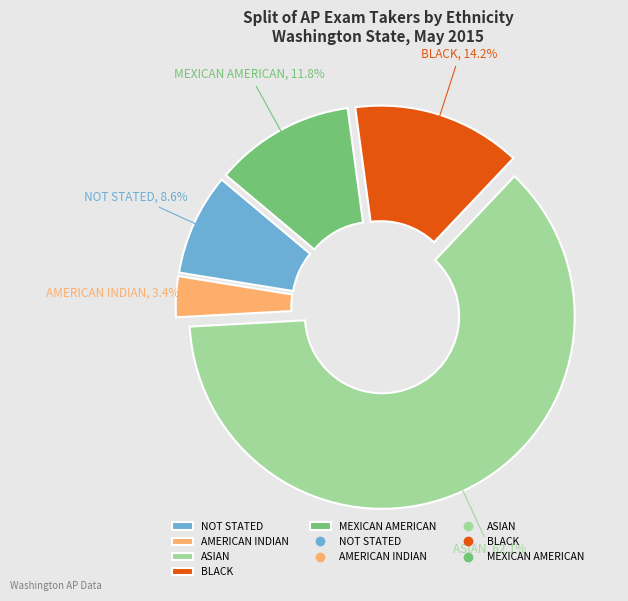

Combined, what portion of the pie is NOT STATED and ASIAN?

70.6%